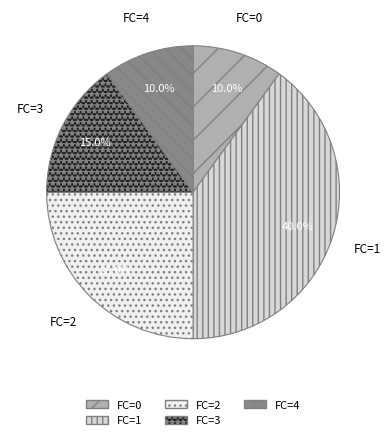

To the nearest percent, what is the difference between the FC=4 and FC=1 slice percentages?

30%